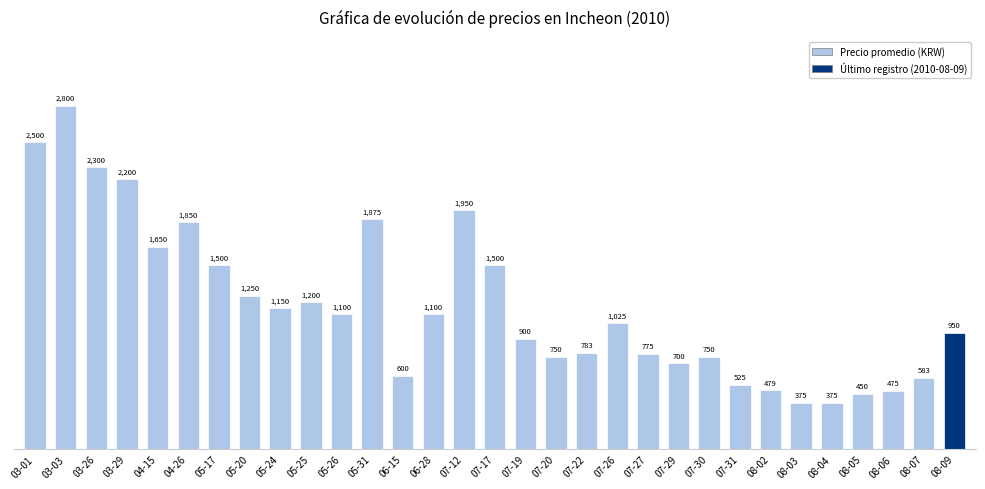

True or false: the data shows 379 at 05-26.

False